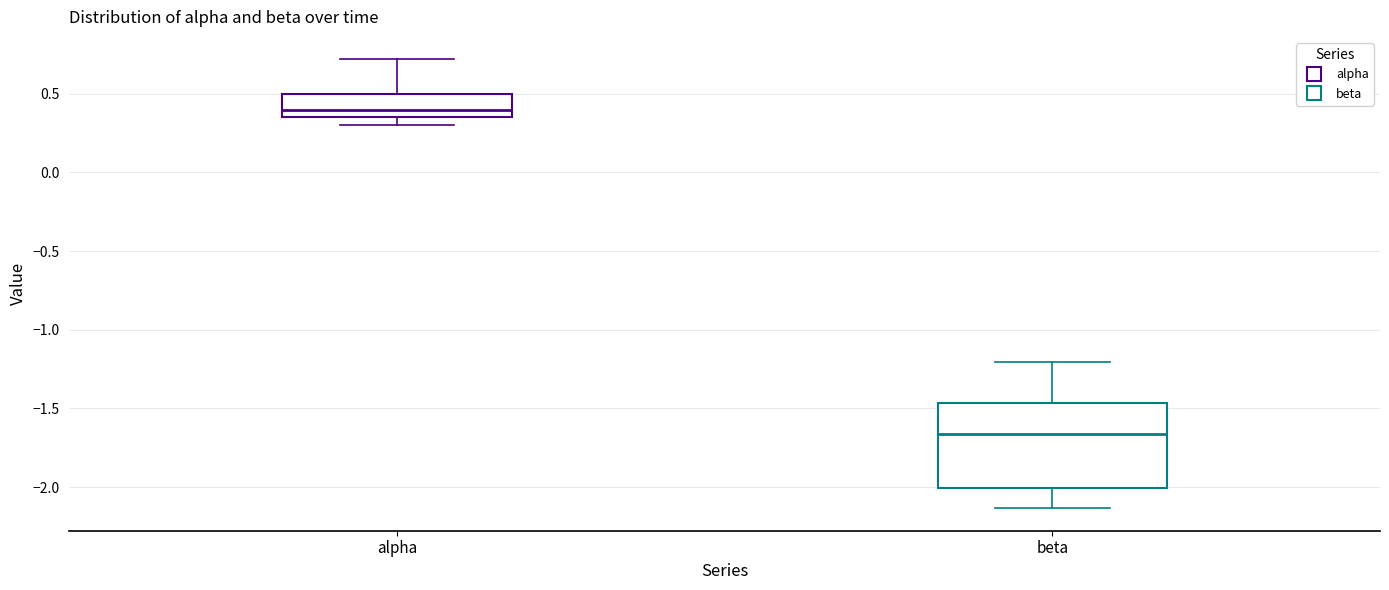

Which box is the tallest, from its lower edge to its upper edge?

beta